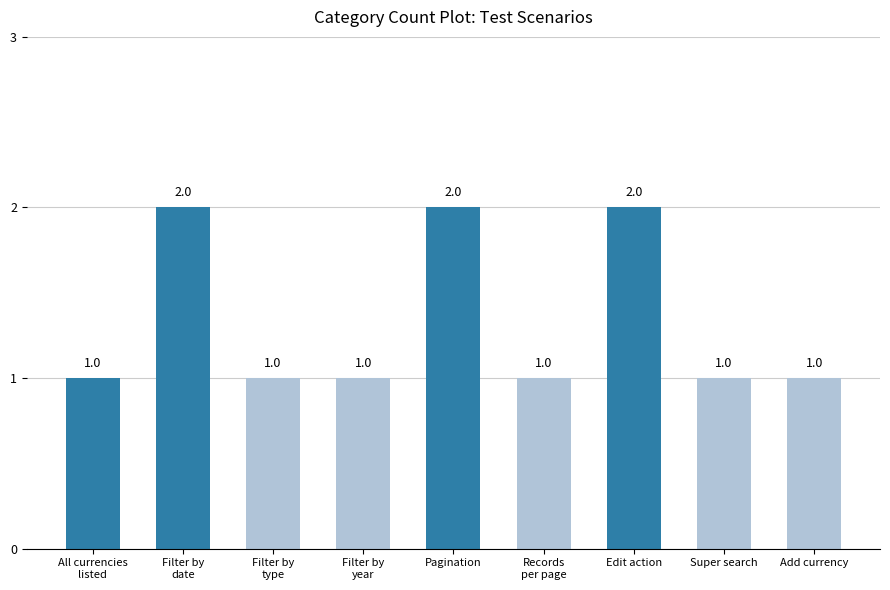

What is the ratio of the value at Records
per page to the value at Filter by
year?

1.0